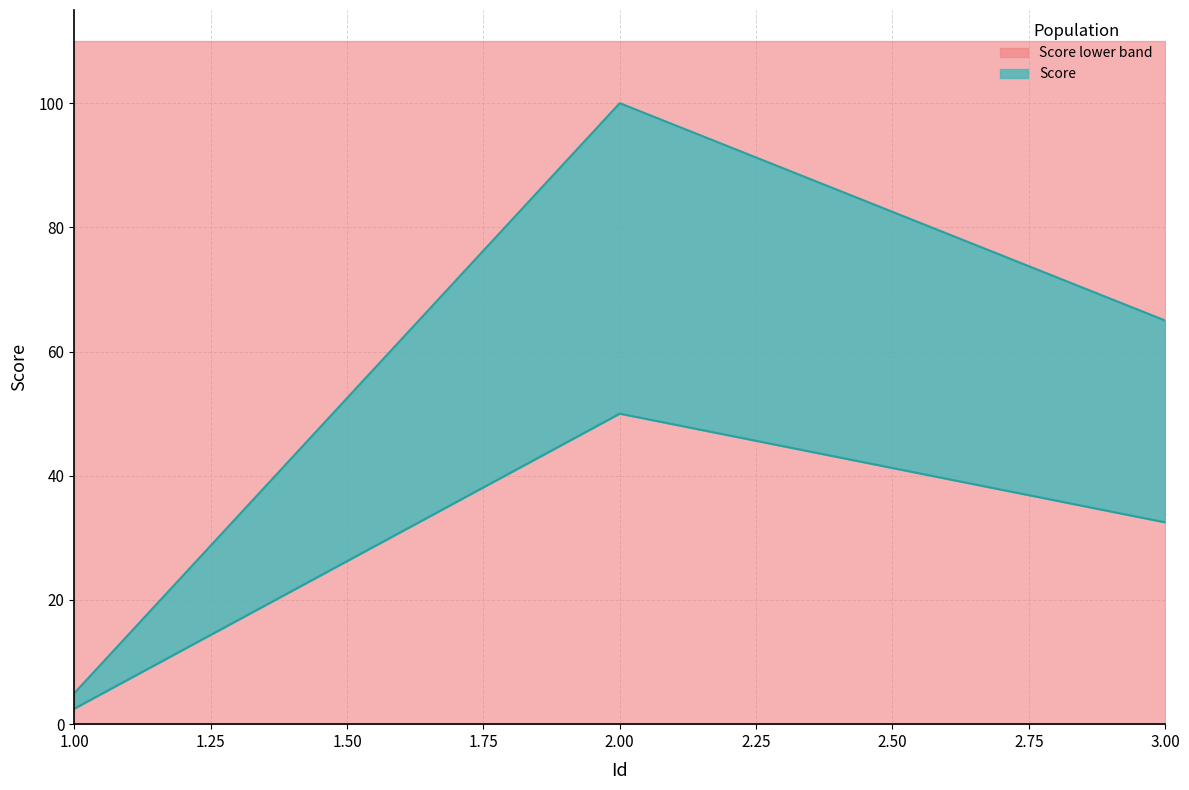

Reading right to left, extract all data points from this chart.

3=65	2=100	1=5